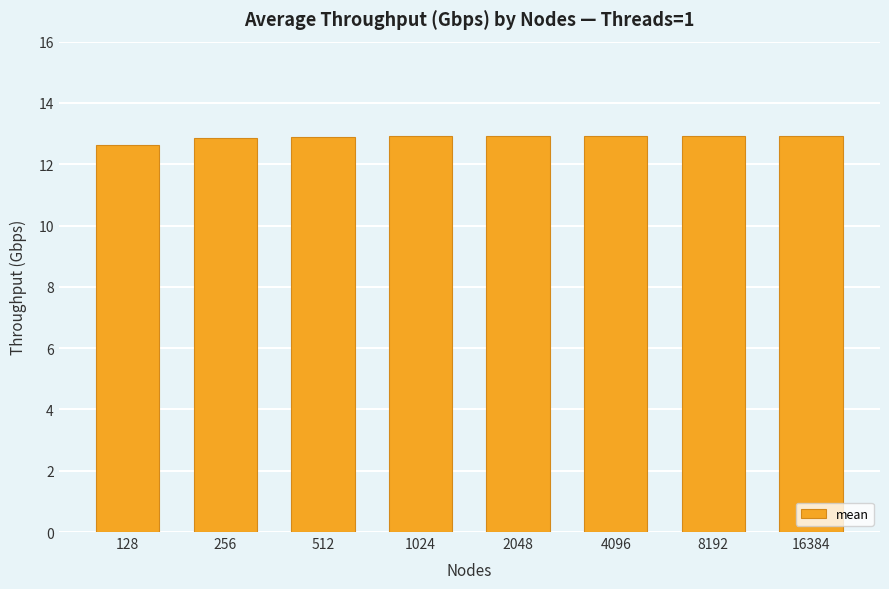

The value at 2048 is 12.9. True or false?

True